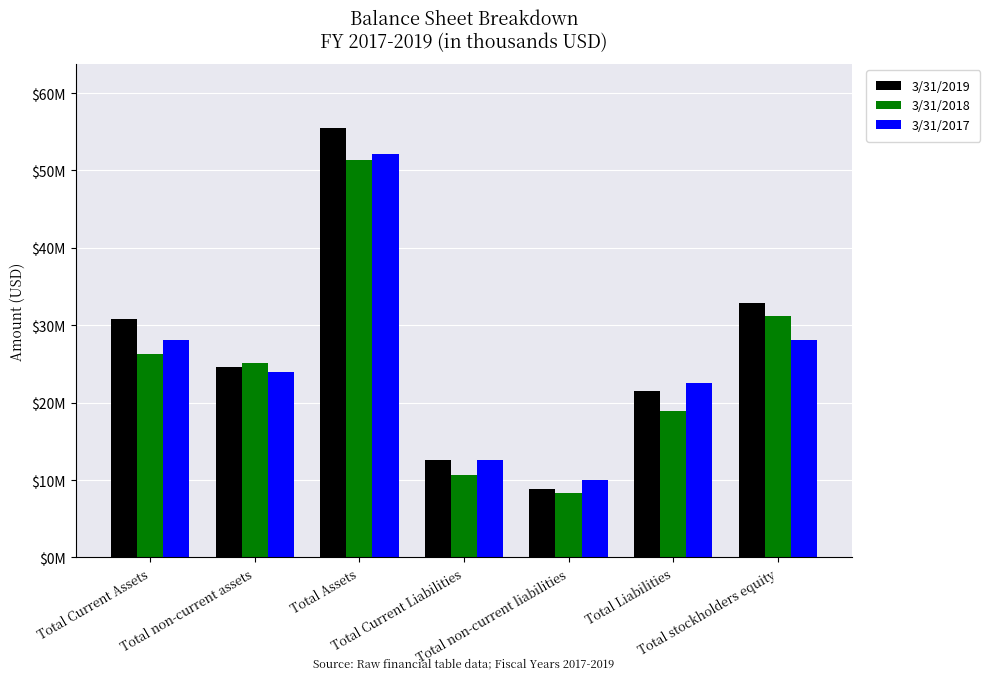

At which label is 3/31/2017 closest to 31040000?

Total stockholders equity